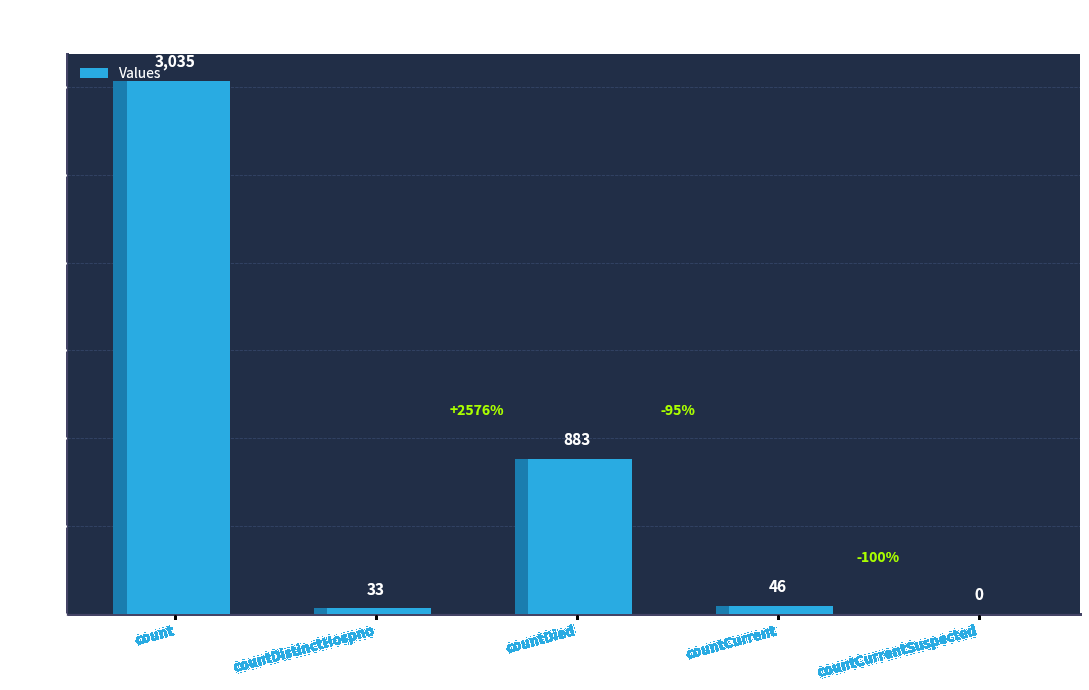

What is the difference between the second highest and minimum values?

883